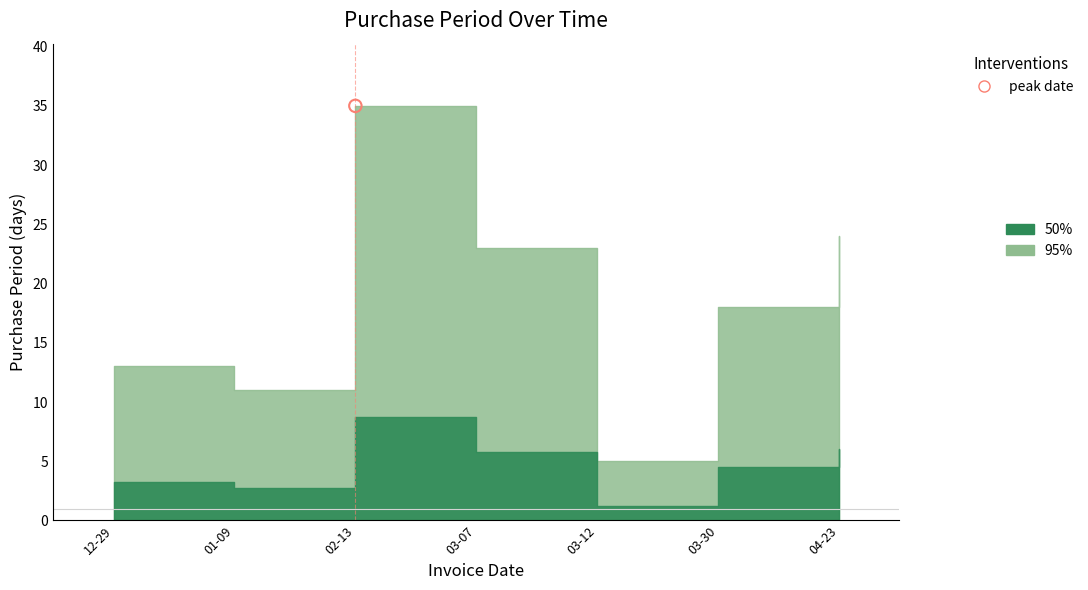

Between 2016-03-12 and 2016-01-09, which is larger?

2016-01-09